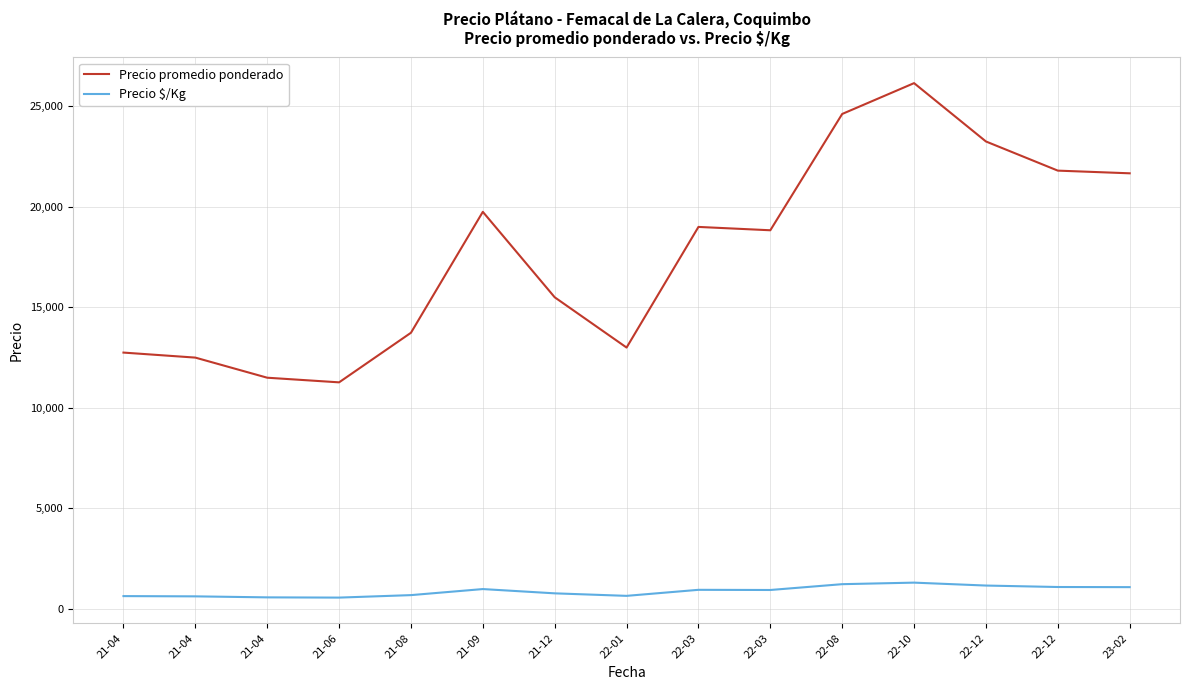

What is the highest value of the Precio promedio ponderado series?

26151.7